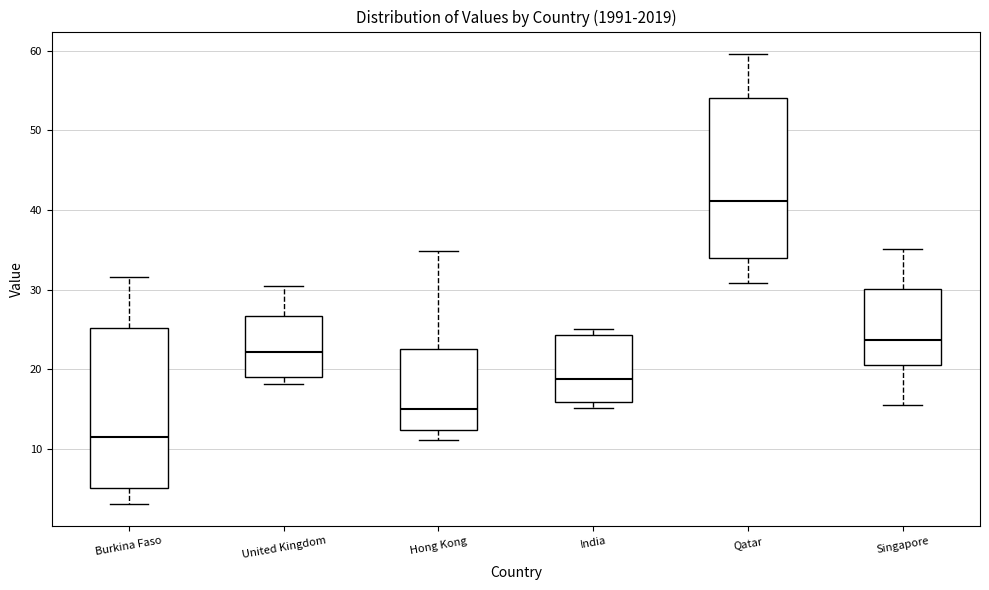

Where is the lower edge of the box for Singapore on the y-axis? The values are not printed on the chart, so give them approximately, as read against the axis.

21